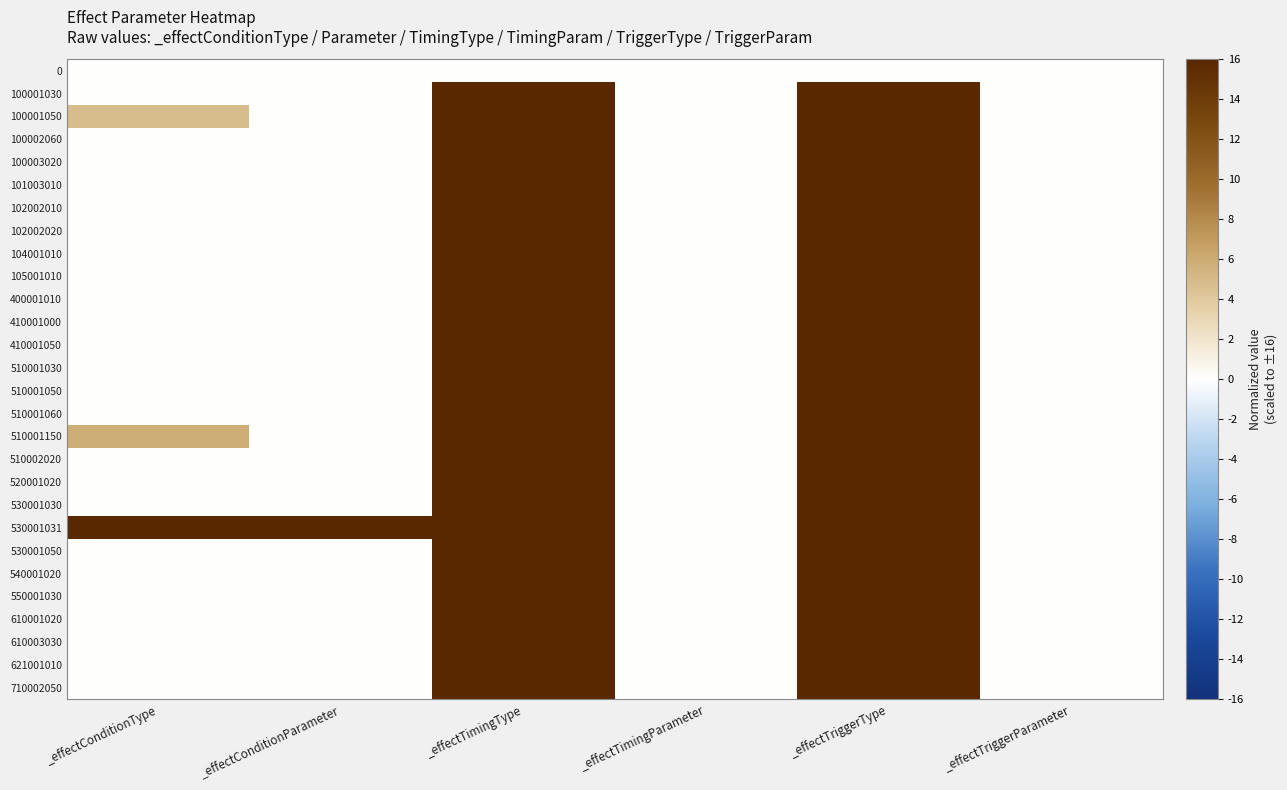

Which label corresponds to the largest value in the chart?

_effectTimingType